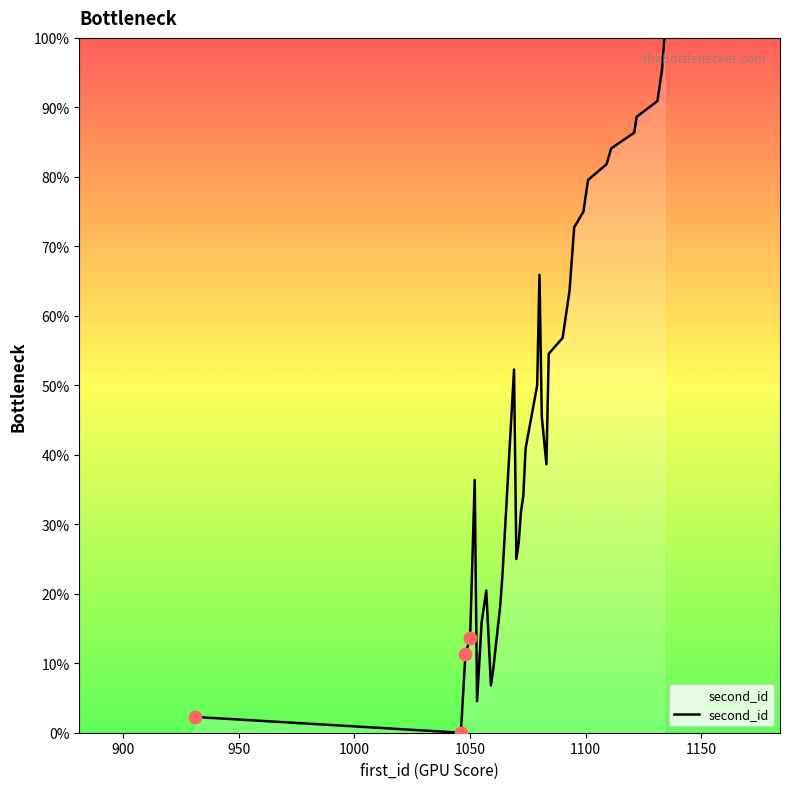

What is the difference between the maximum and minimum values?

100.0